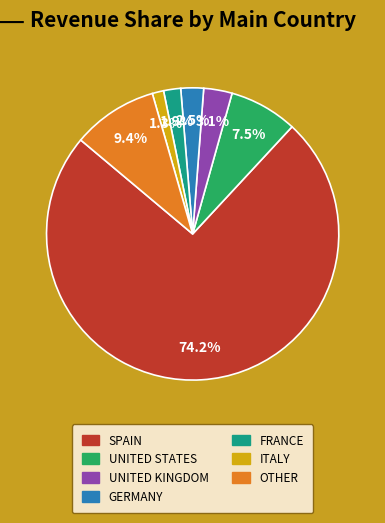

Is there a majority slice in this chart?

Yes